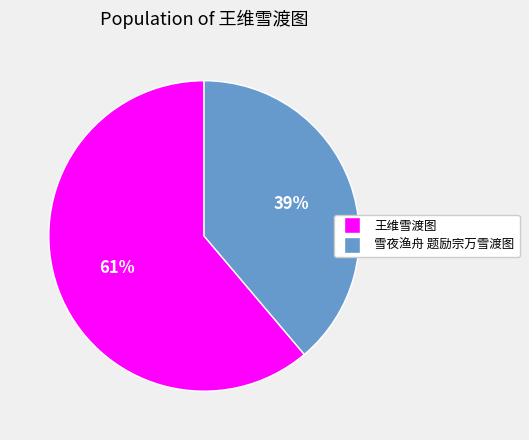

To the nearest percent, what is the combined percentage of 王维雪渡图 and 雪夜渔舟 题励宗万雪渡图?

100%